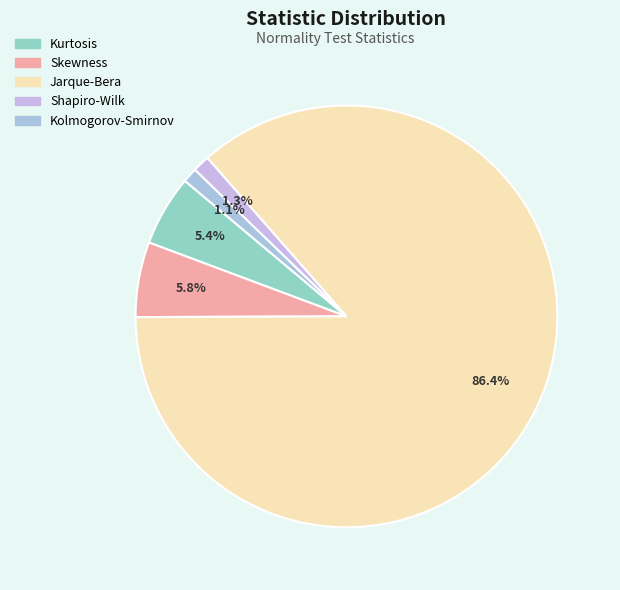

Count the number of slices in the pie.

5